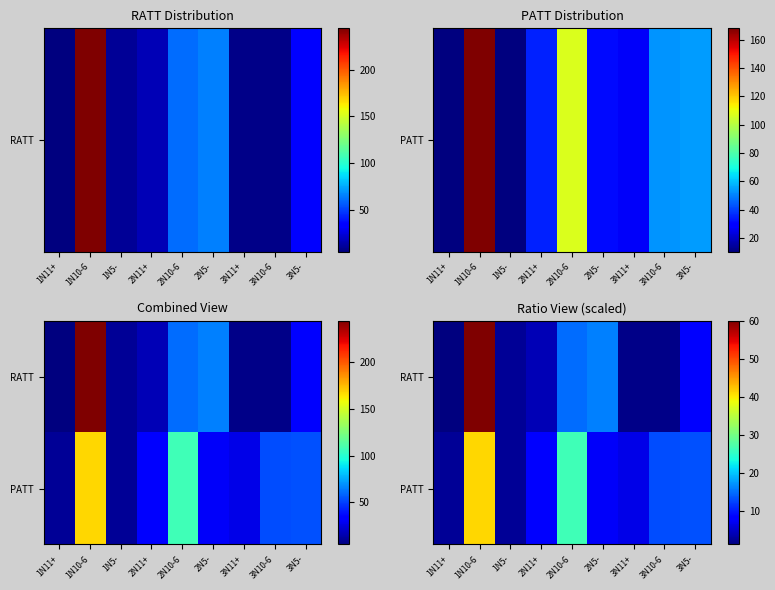

At which label is PATT closest to 21?

2N10-6